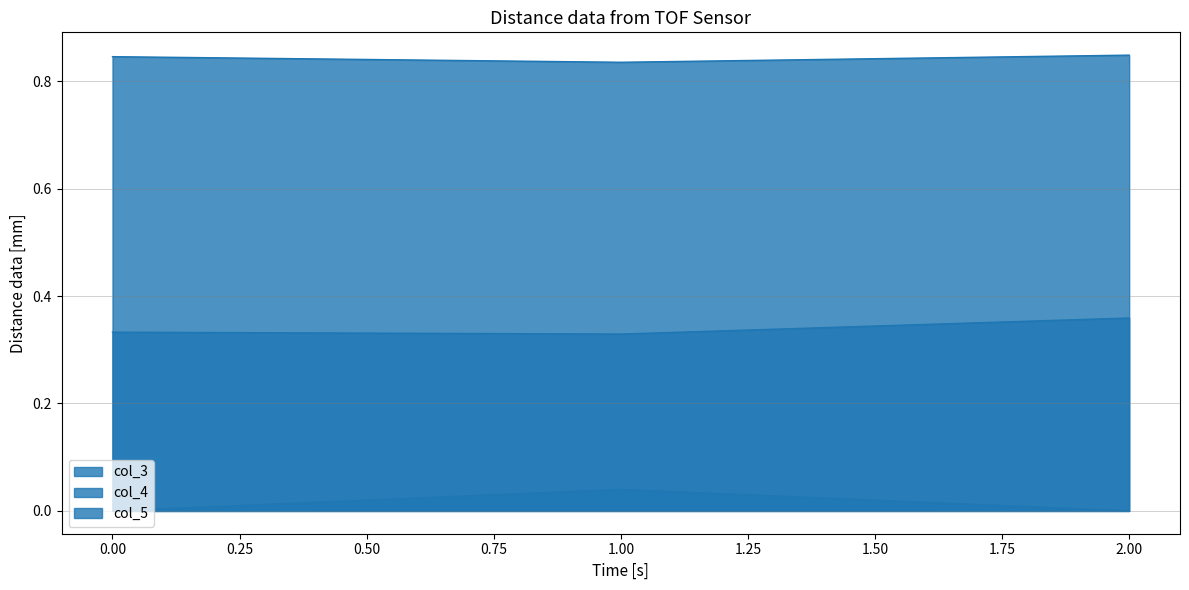

Count the number of data series in this chart.

3